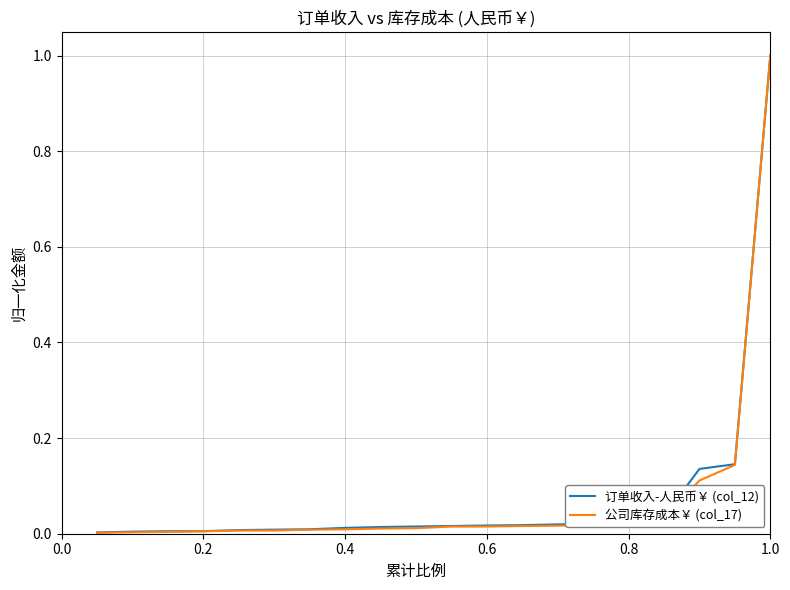

Which series has the widest spread of values?

公司库存成本￥ (col_17)